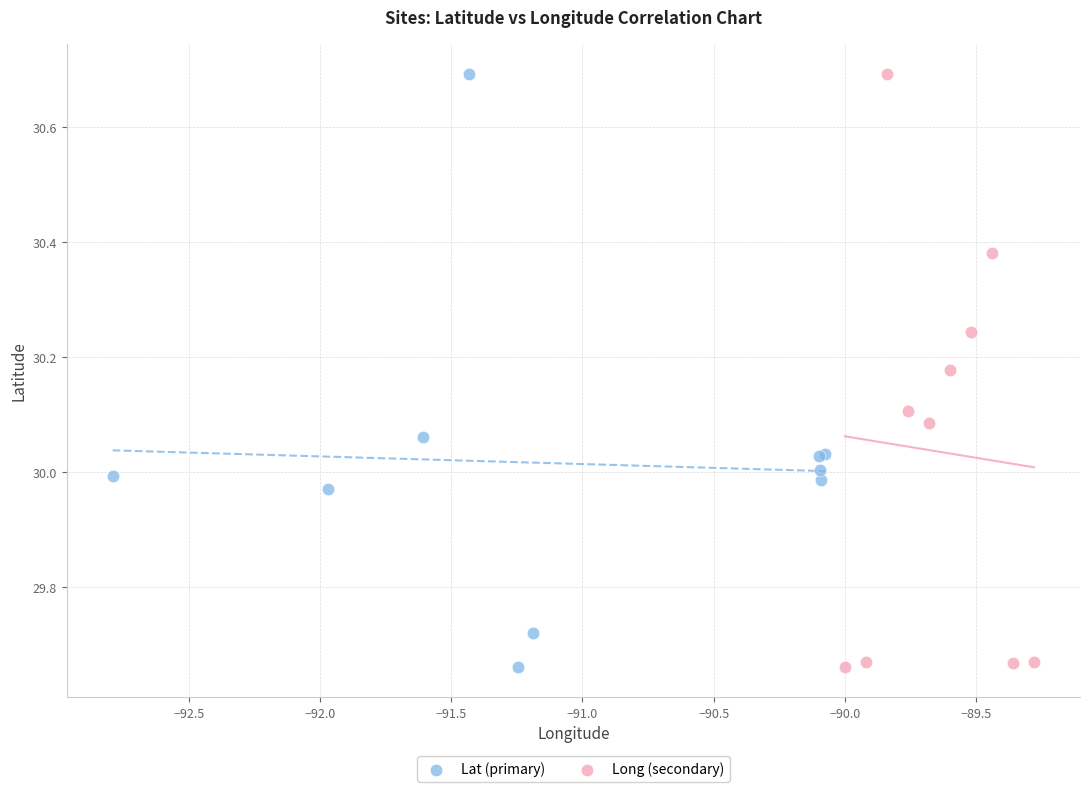

What are all the series names shown in the legend?

Lat (primary), Long (secondary)